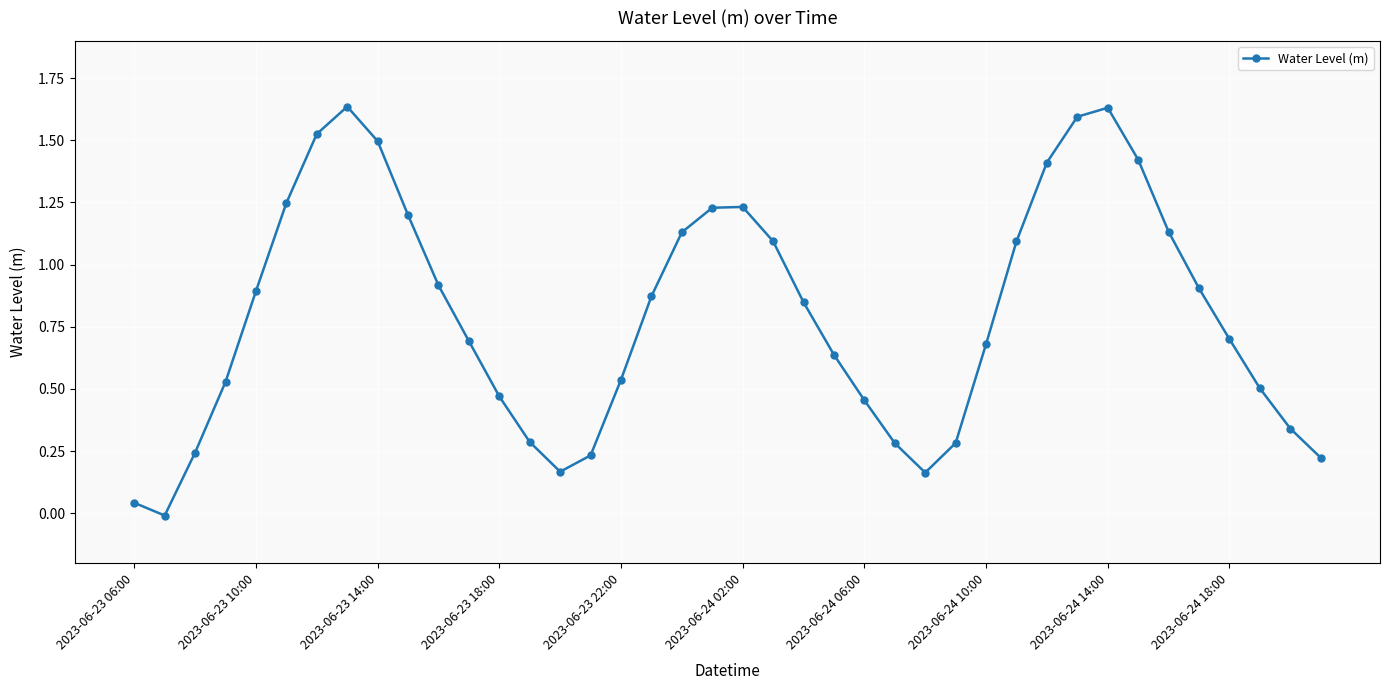

How many points are higher than both their immediate neighbors (excluding endpoints)?

3